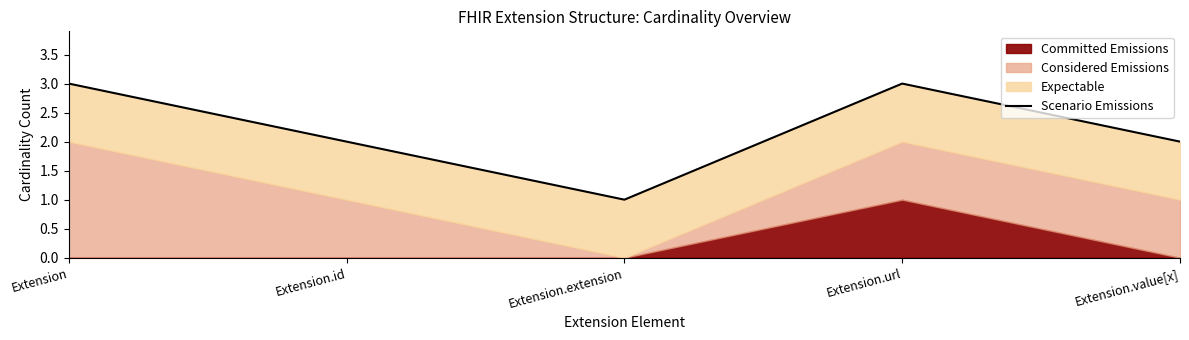

What is the difference between the second highest and minimum values?

2